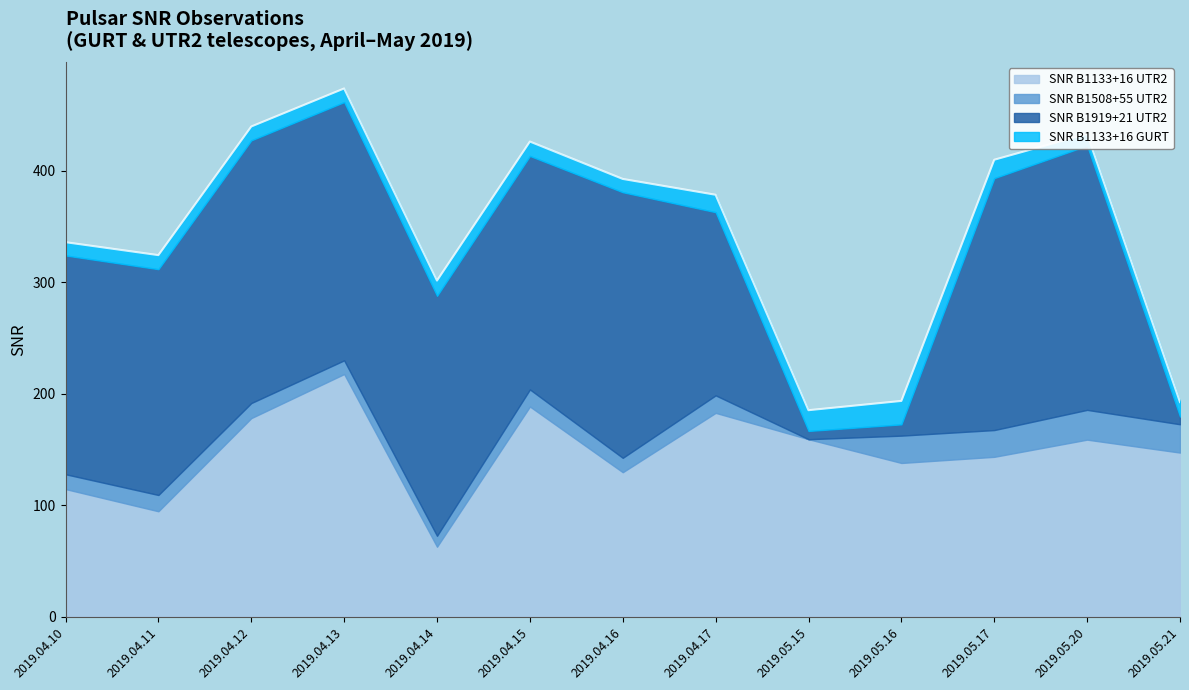

How many lines are shown in the chart?

4